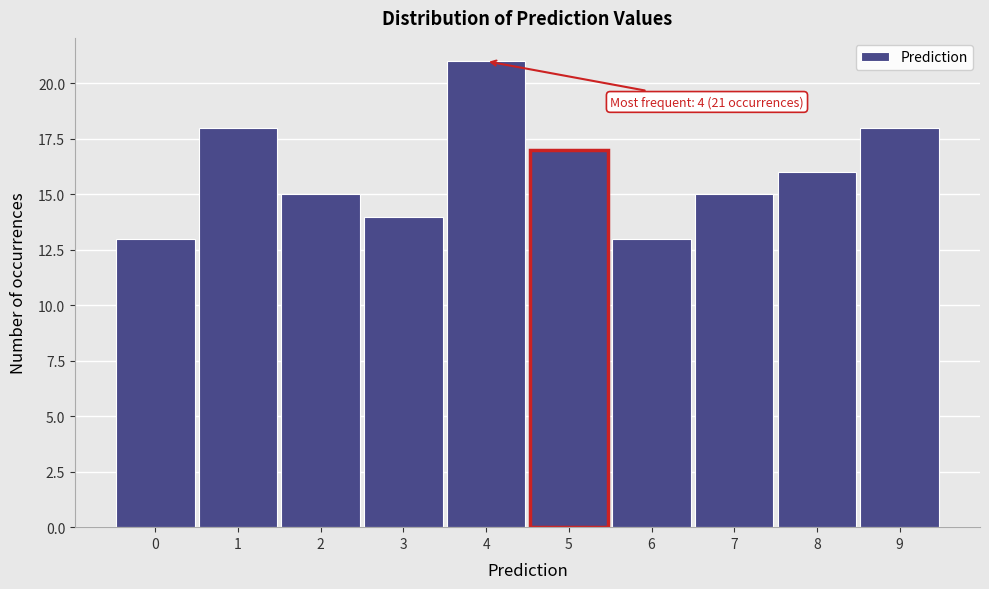

Which range on the x-axis has the tallest bar?

3.5 to 4.5